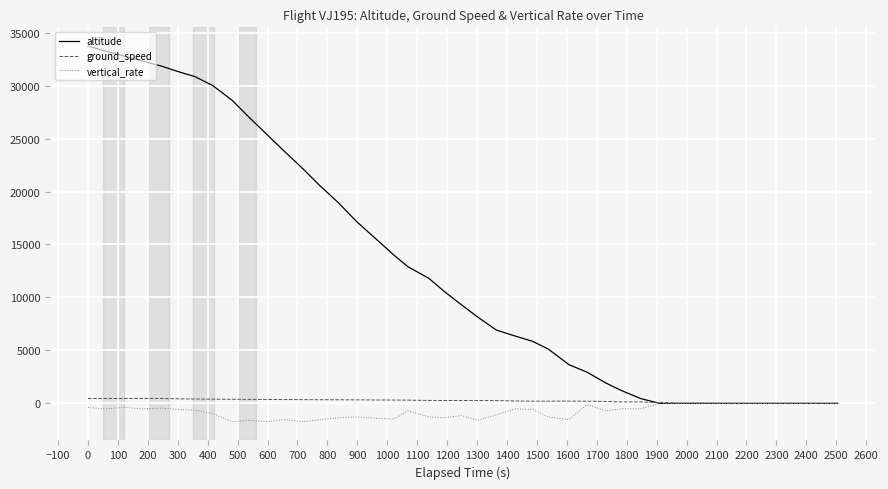

What is the smallest value displayed?

-1728